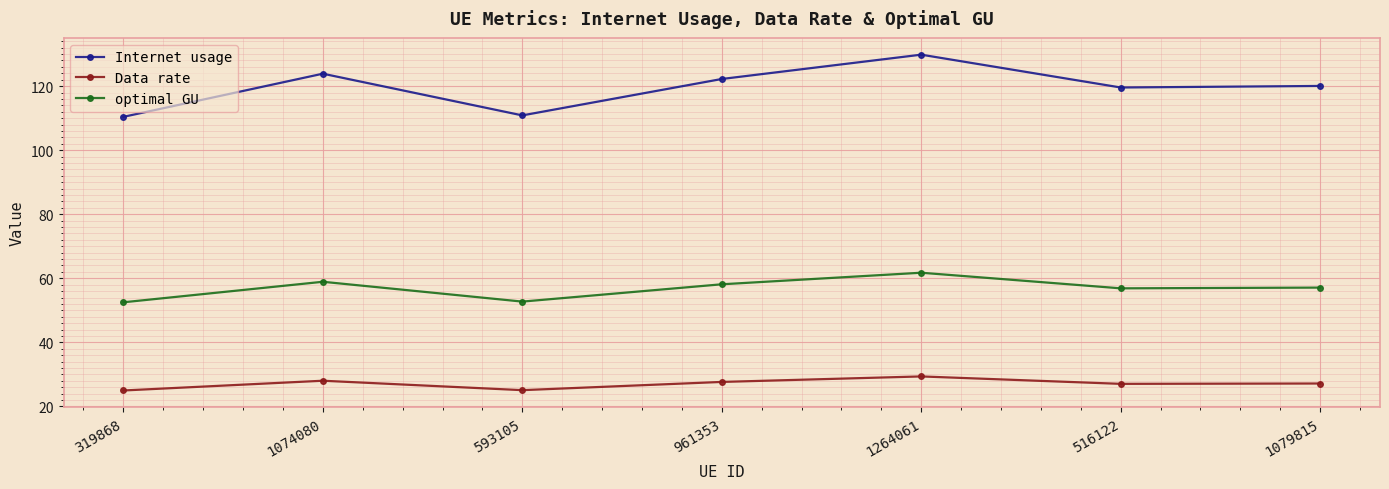

What is the sum of the optimal GU values at 516122 and 1074080?

115.8